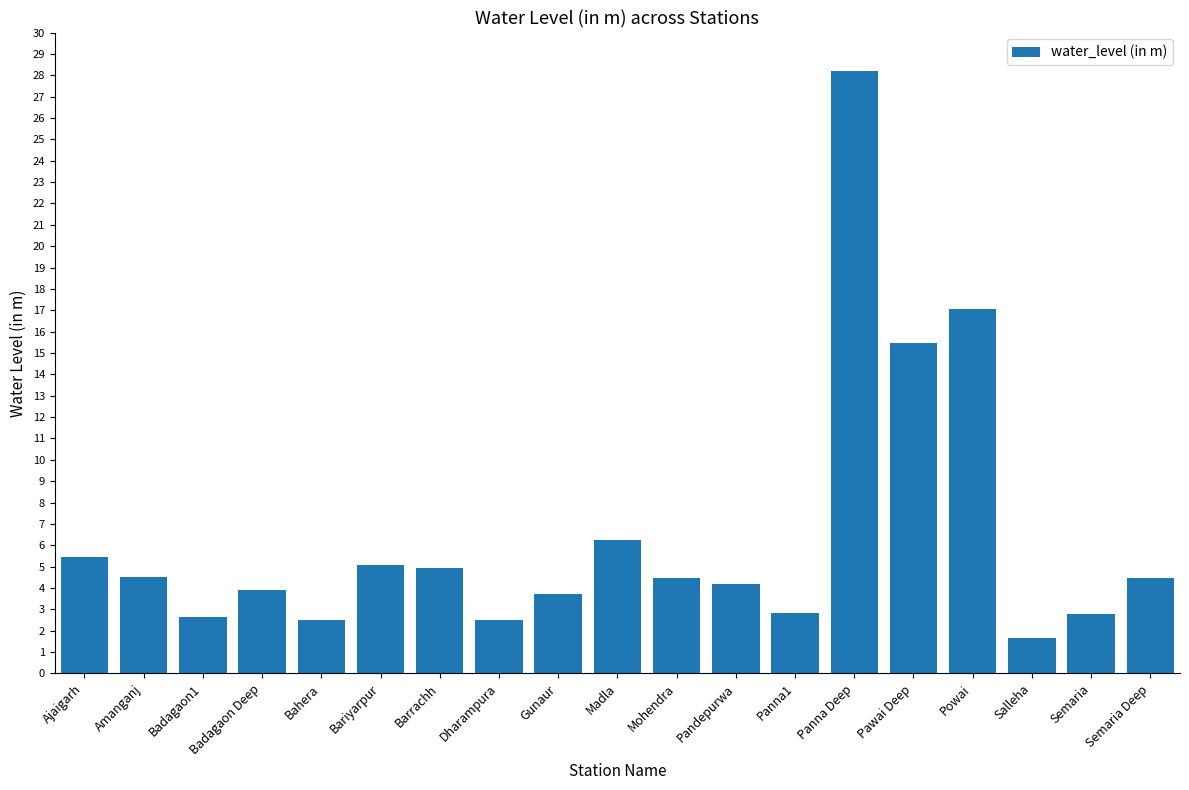

What is the label of the 11th bar from the left?

Mohendra